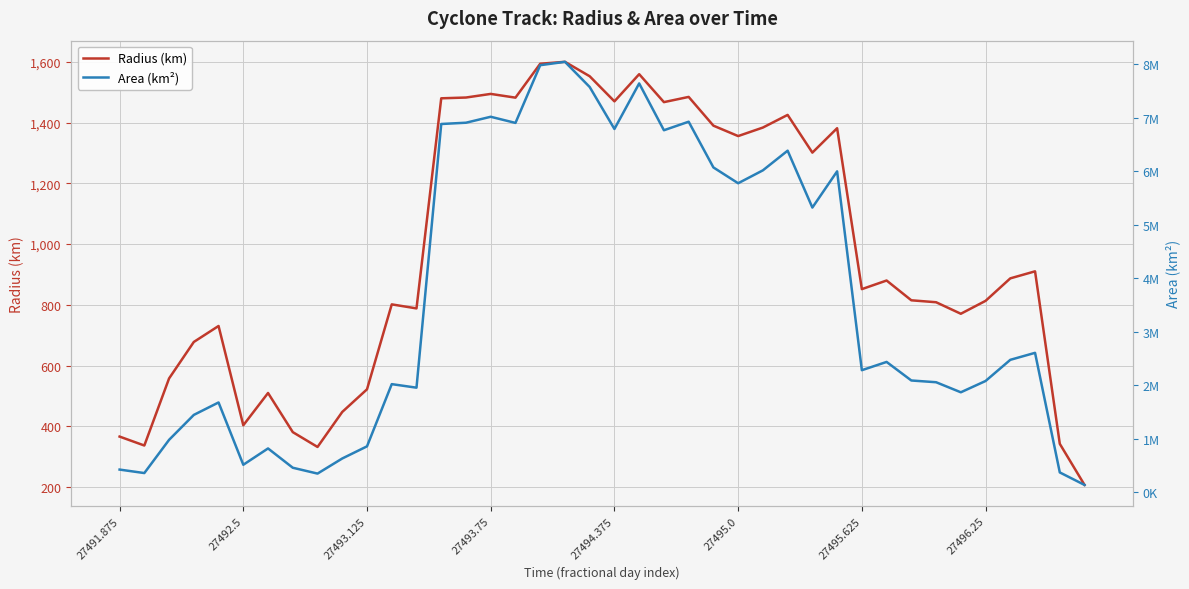

What is the minimum value for Radius (km)?

207.3